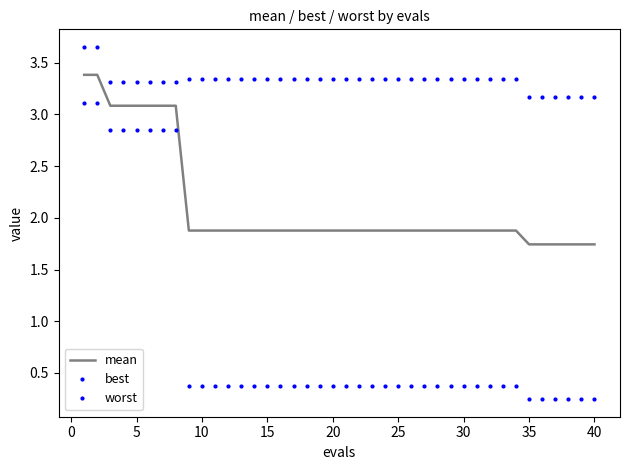

Reading left to right, what are all the values shown in this chart?

mean: 3.4	3.4	3.1	3.1	3.1	3.1	3.1	3.1	1.9	1.9	1.9	1.9	1.9	1.9	1.9	1.9	1.9	1.9	1.9	1.9	1.9	1.9	1.9	1.9	1.9	1.9	1.9	1.9	1.9	1.9	1.9	1.9	1.9	1.9	1.7	1.7	1.7	1.7	1.7	1.7
best: 3.1	3.1	2.8	2.8	2.8	2.8	2.8	2.8	0.4	0.4	0.4	0.4	0.4	0.4	0.4	0.4	0.4	0.4	0.4	0.4	0.4	0.4	0.4	0.4	0.4	0.4	0.4	0.4	0.4	0.4	0.4	0.4	0.4	0.4	0.2	0.2	0.2	0.2	0.2	0.2
worst: 3.7	3.7	3.3	3.3	3.3	3.3	3.3	3.3	3.3	3.3	3.3	3.3	3.3	3.3	3.3	3.3	3.3	3.3	3.3	3.3	3.3	3.3	3.3	3.3	3.3	3.3	3.3	3.3	3.3	3.3	3.3	3.3	3.3	3.3	3.2	3.2	3.2	3.2	3.2	3.2